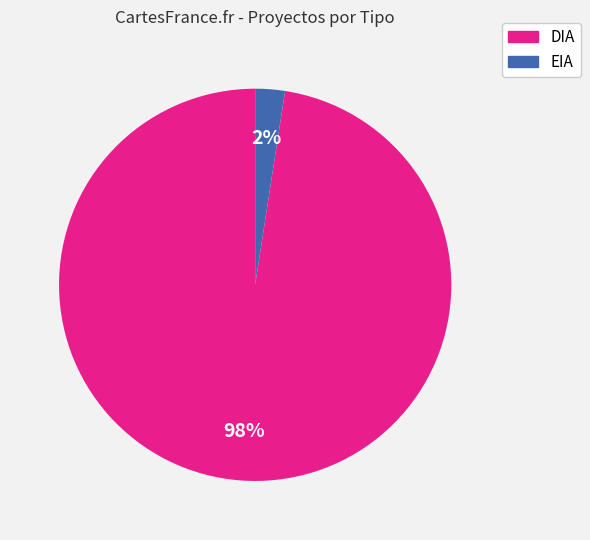

What is the majority slice?

DIA